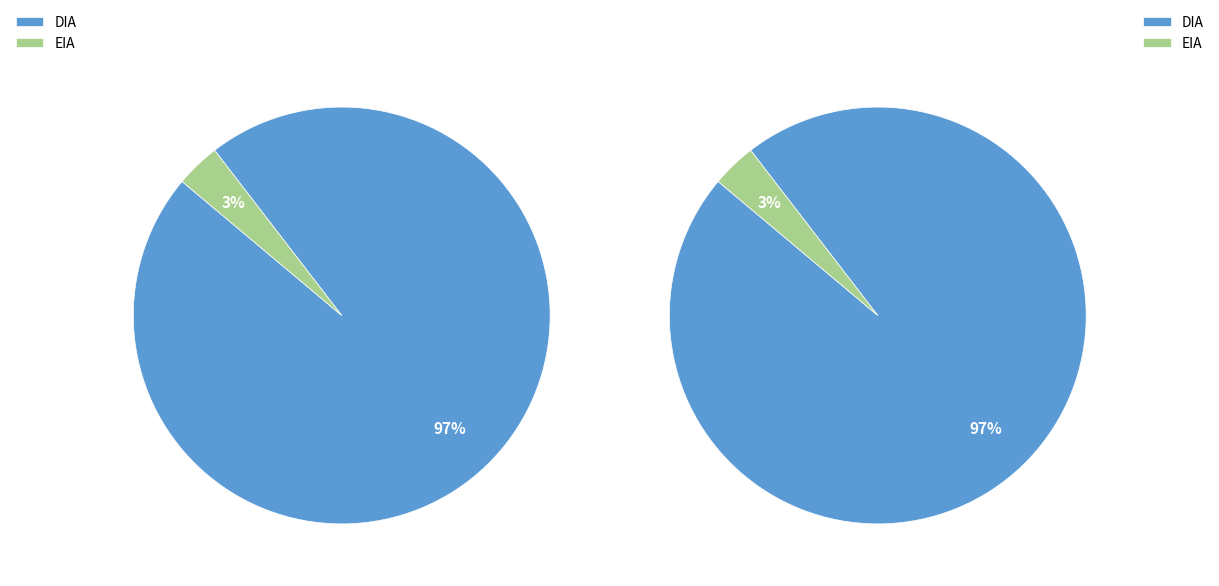

Count the number of slices in the pie.

2